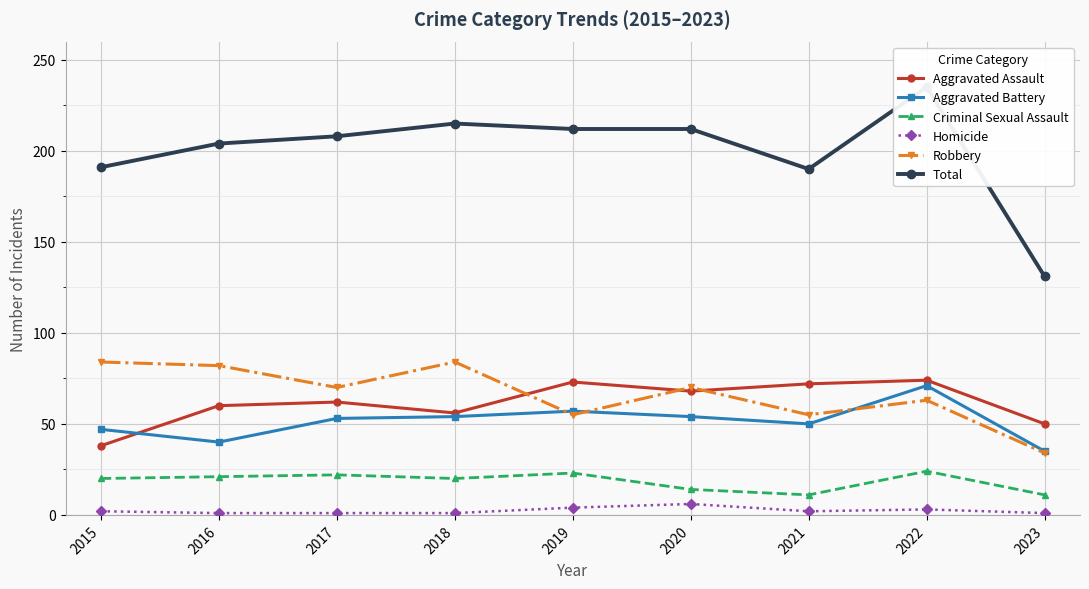

At which category does Criminal Sexual Assault reach its first local valley?

2018